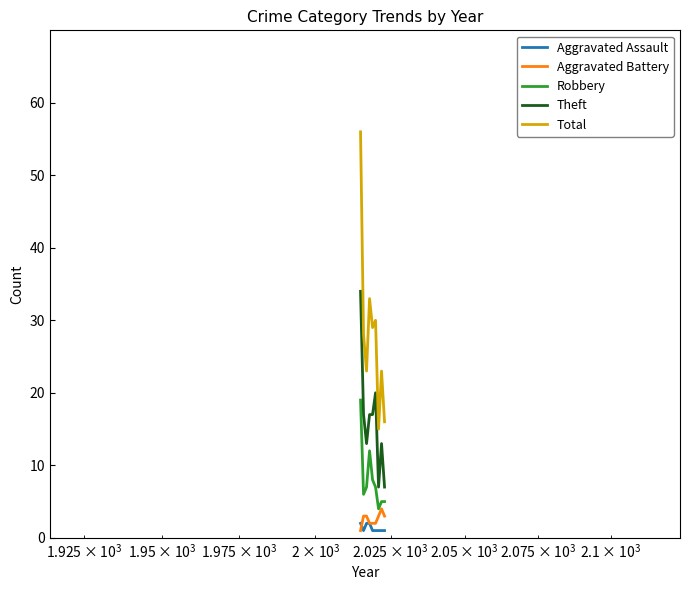

Which series has the widest spread of values?

Total